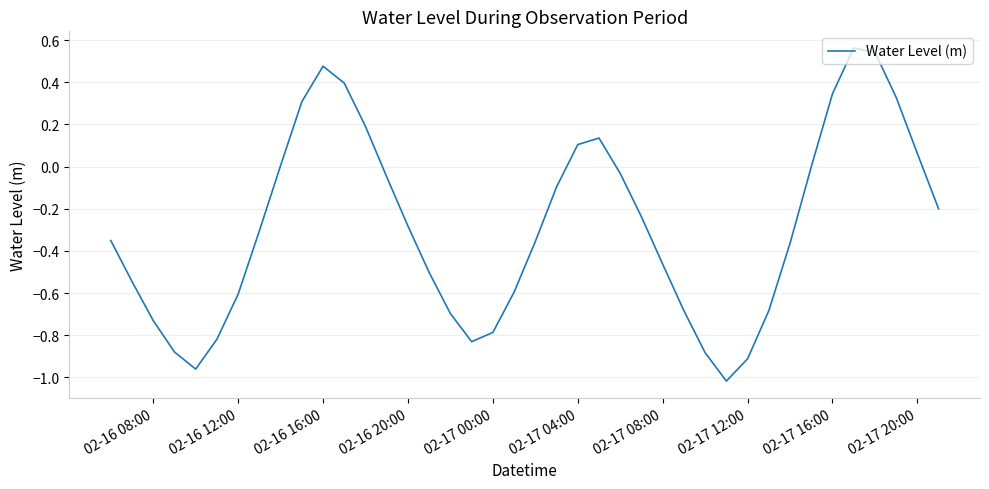

What is the difference between the maximum and minimum values?

1.6